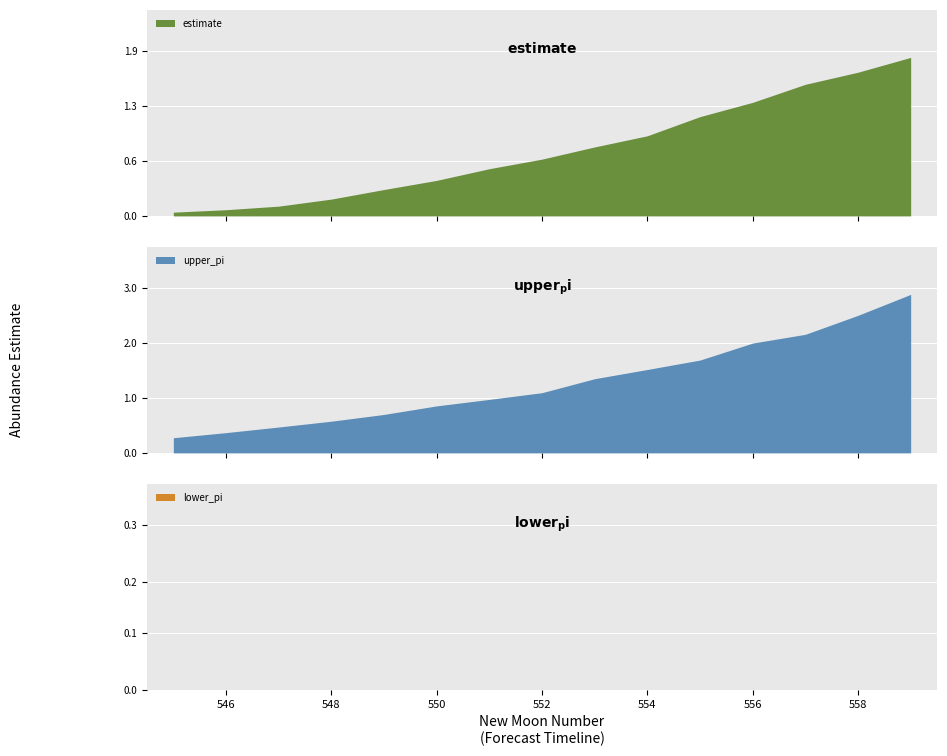

At 549, list the series in order from largest to smallest.

upper_pi, estimate, lower_pi